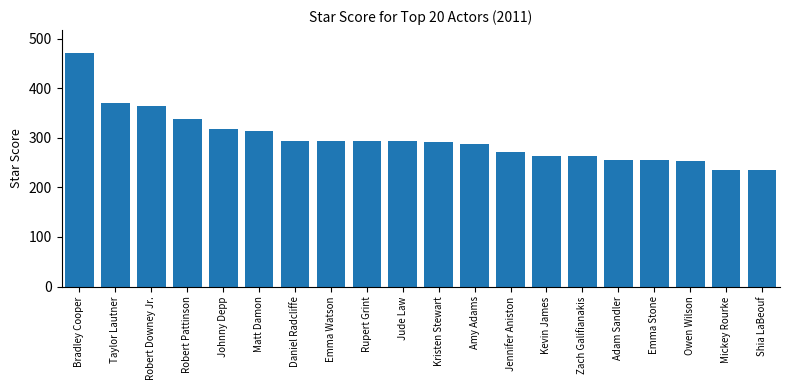

How many bars are there in total?

20